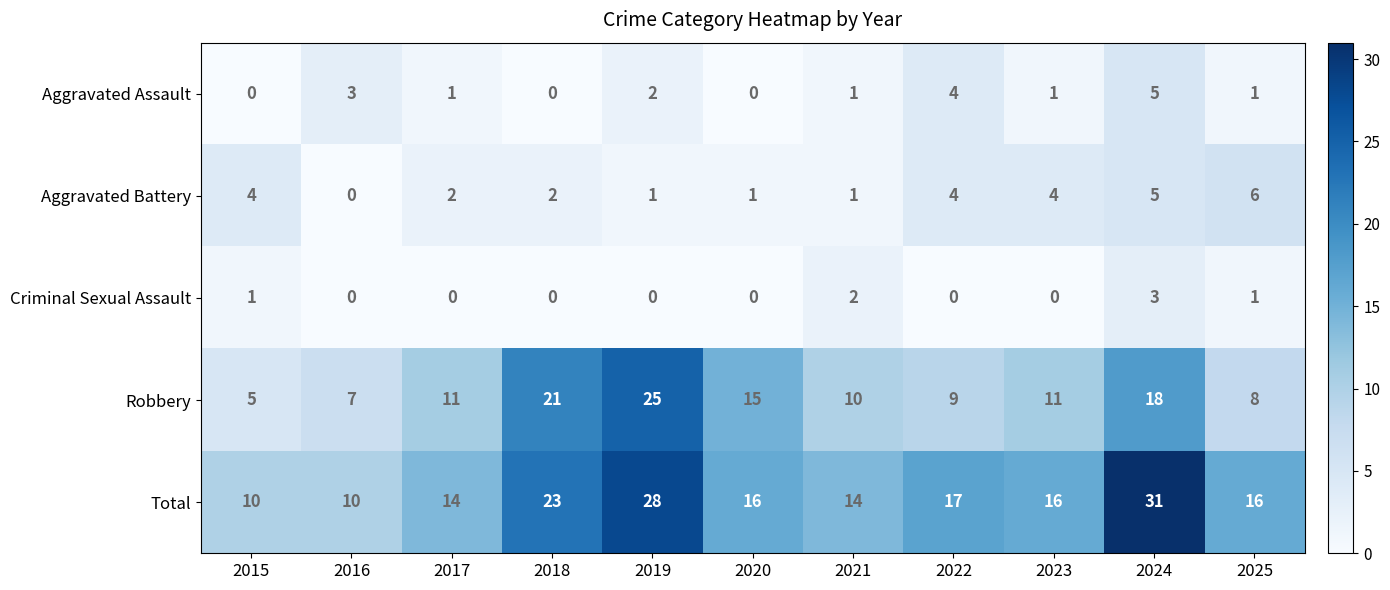

How many categories are shown in the chart?

11